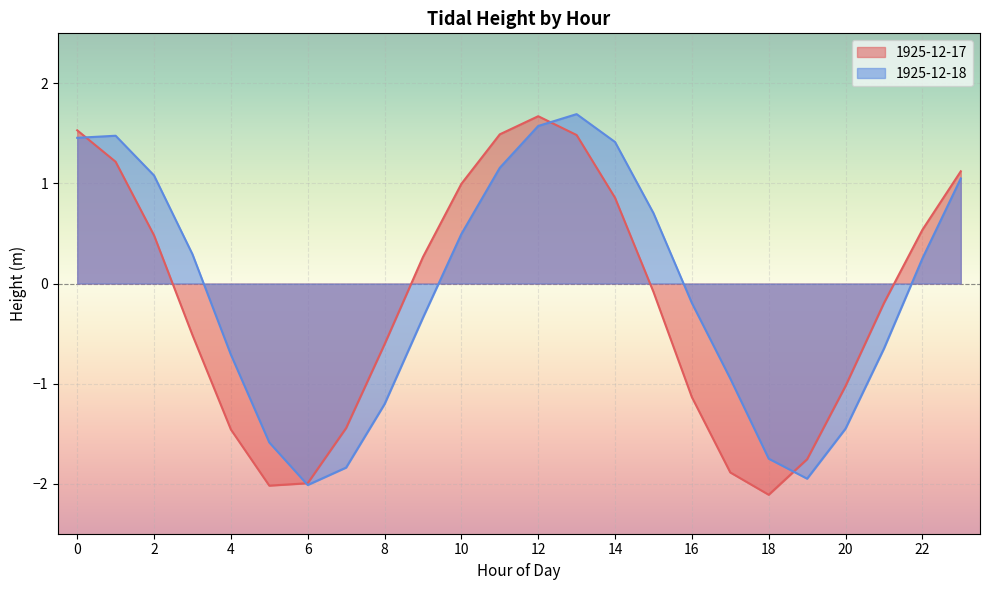

What is the minimum value shown in the chart?

-2.1